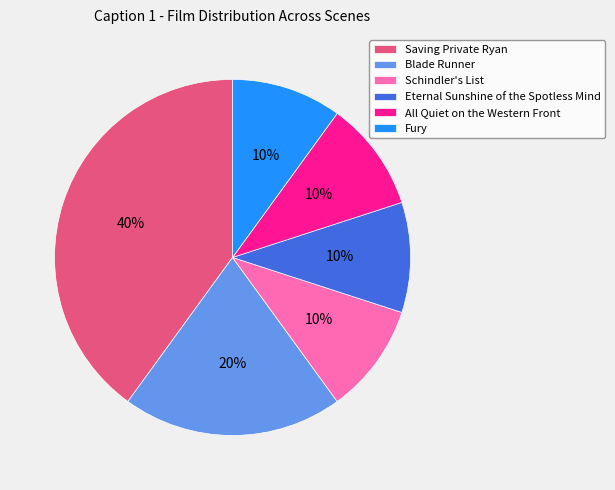

Is the sum of Blade Runner and Schindler's List greater than half?

No